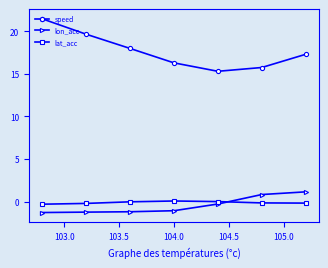

What is the minimum value shown in the chart?

-1.3